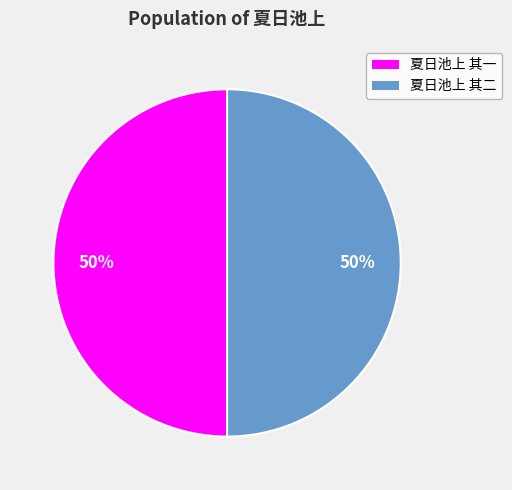

Is the sum of 夏日池上 其一 and 夏日池上 其二 greater than half?

Yes